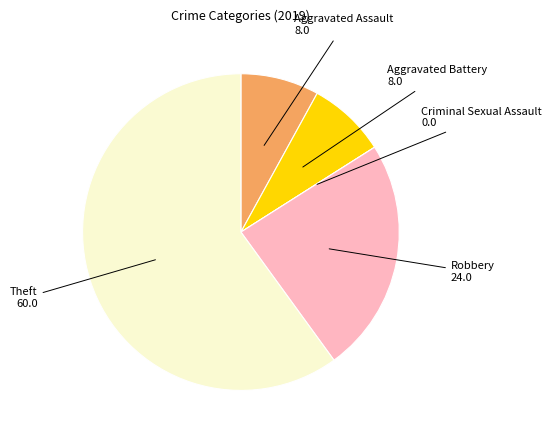

Is there a majority slice in this chart?

Yes